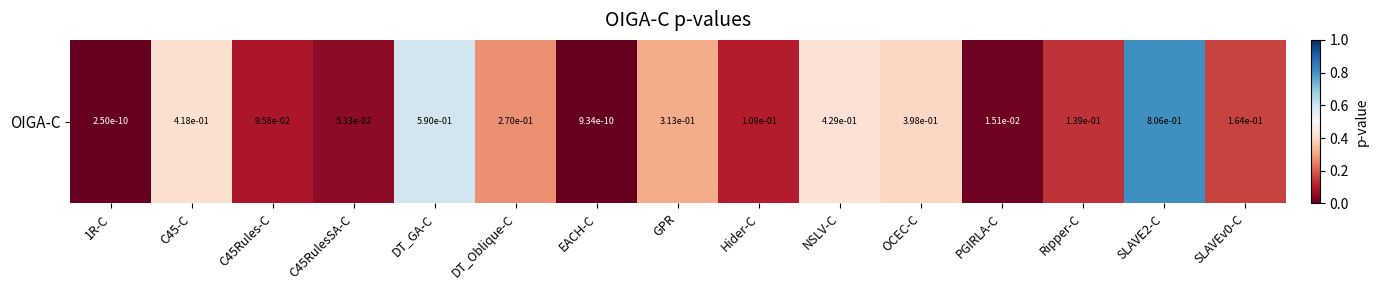

How many series are shown in this chart?

1